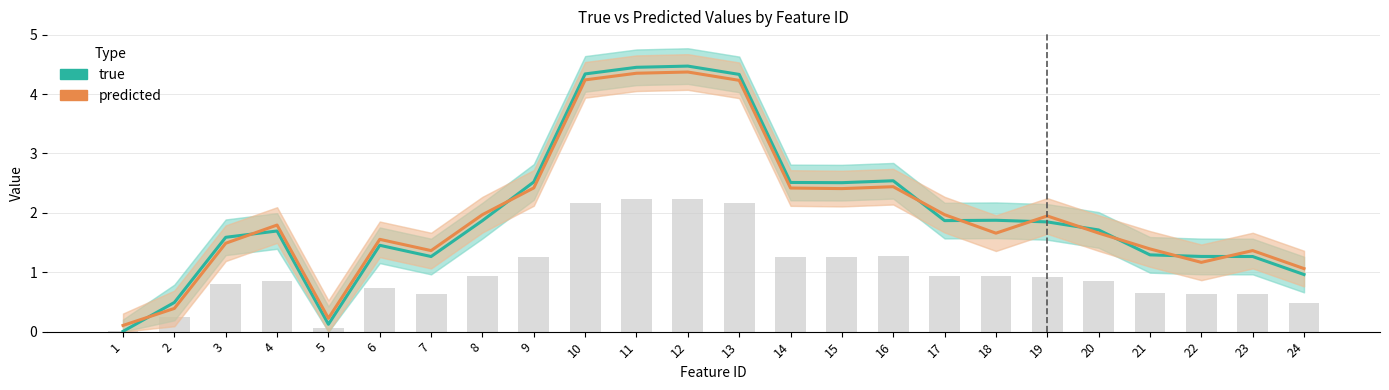

Which series has the widest spread of values?

true